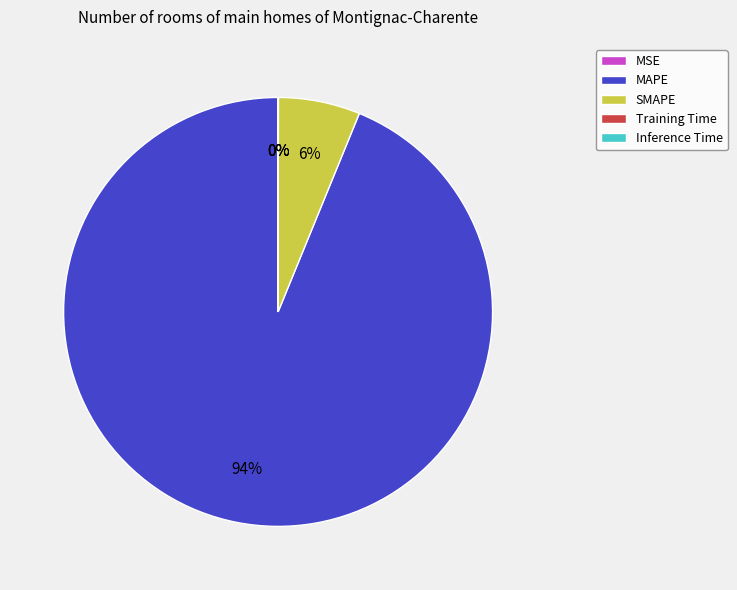

Is MAPE the majority of the pie?

Yes